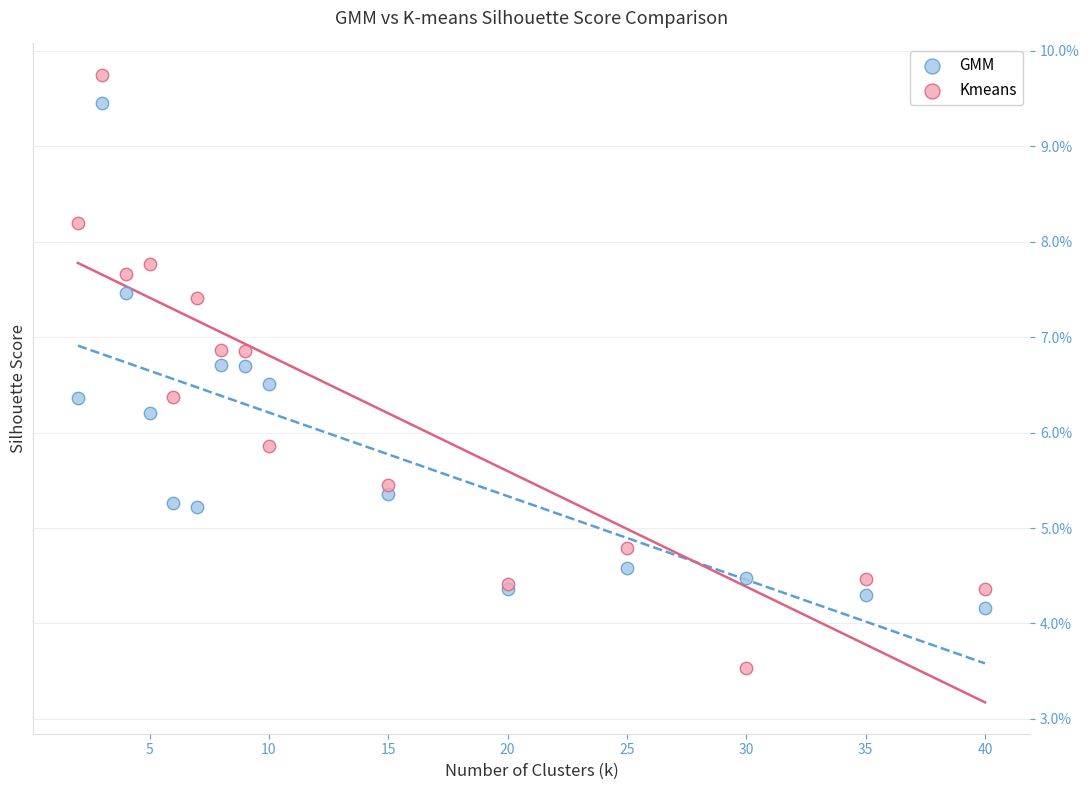

Which series has the widest spread of Y values?

Kmeans